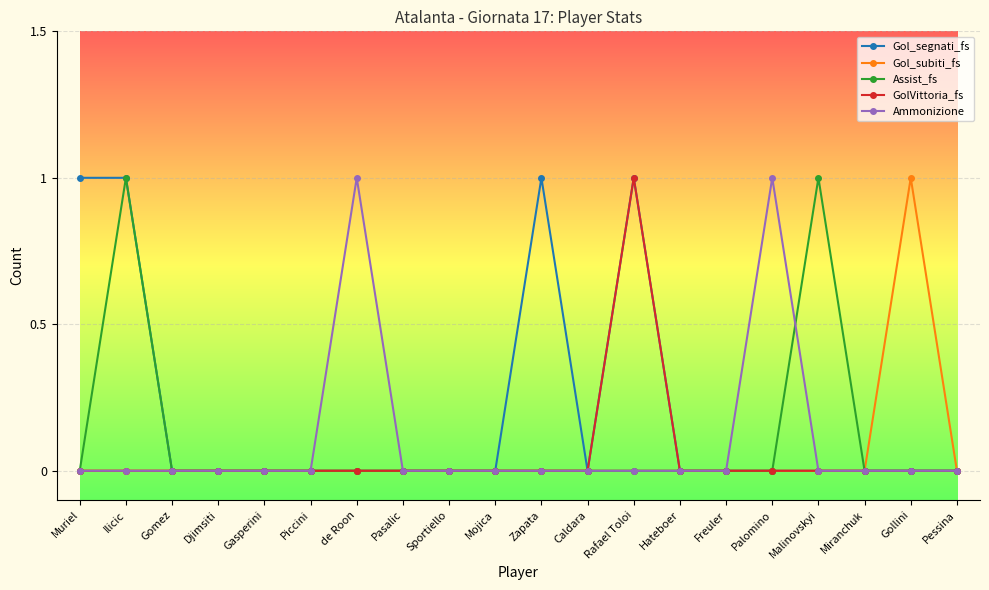

What is the label of the 14th point from the right?

de Roon